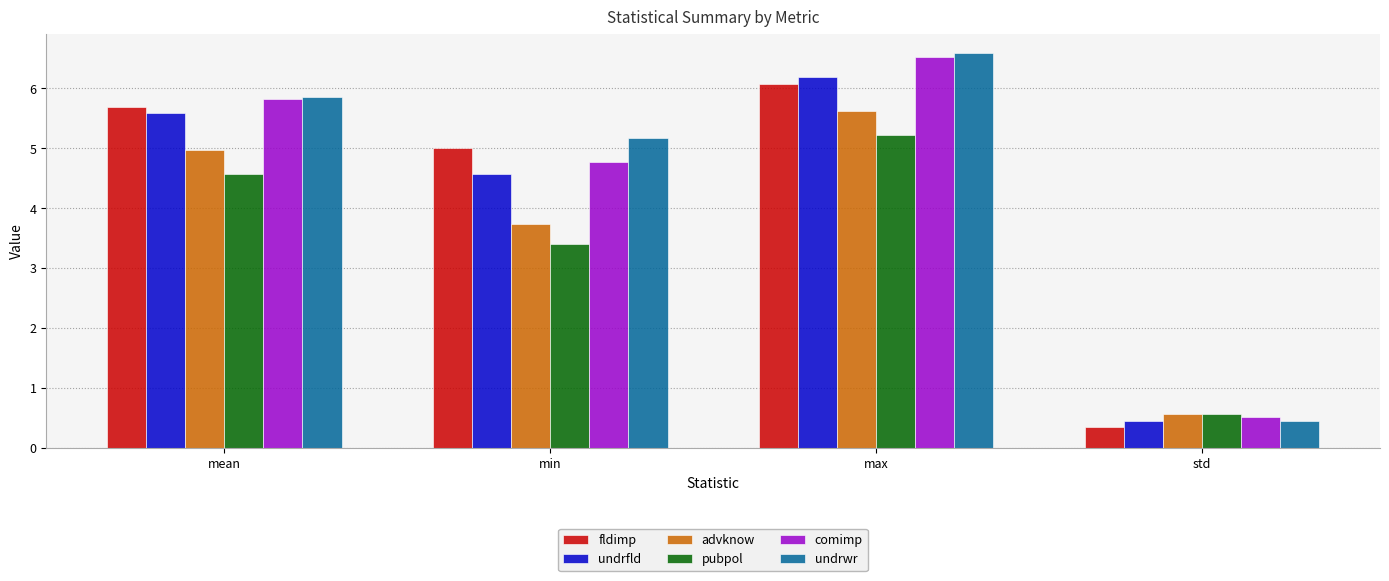

Which series has the largest total across all categories?

undrwr